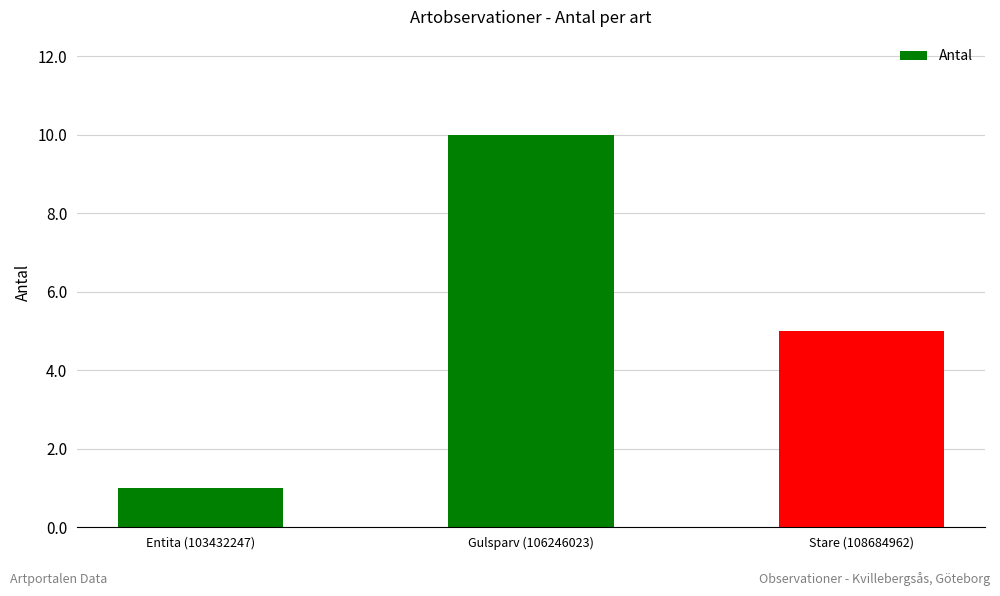

What is the difference between the values at Stare (108684962) and Entita (103432247)?

4